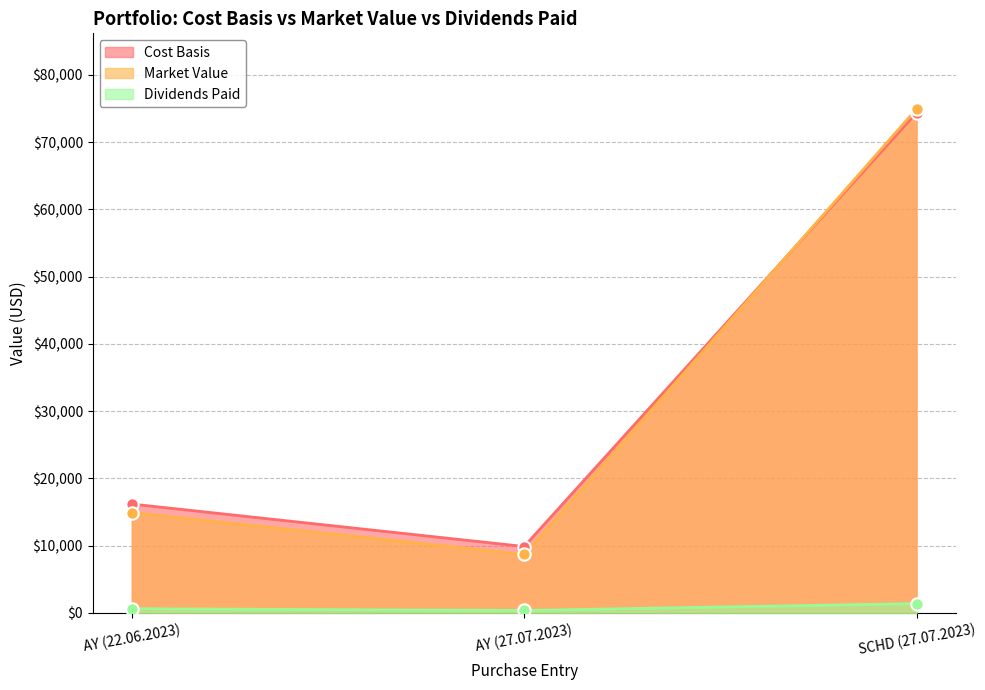

Which series has the widest spread of Y values?

Market Value